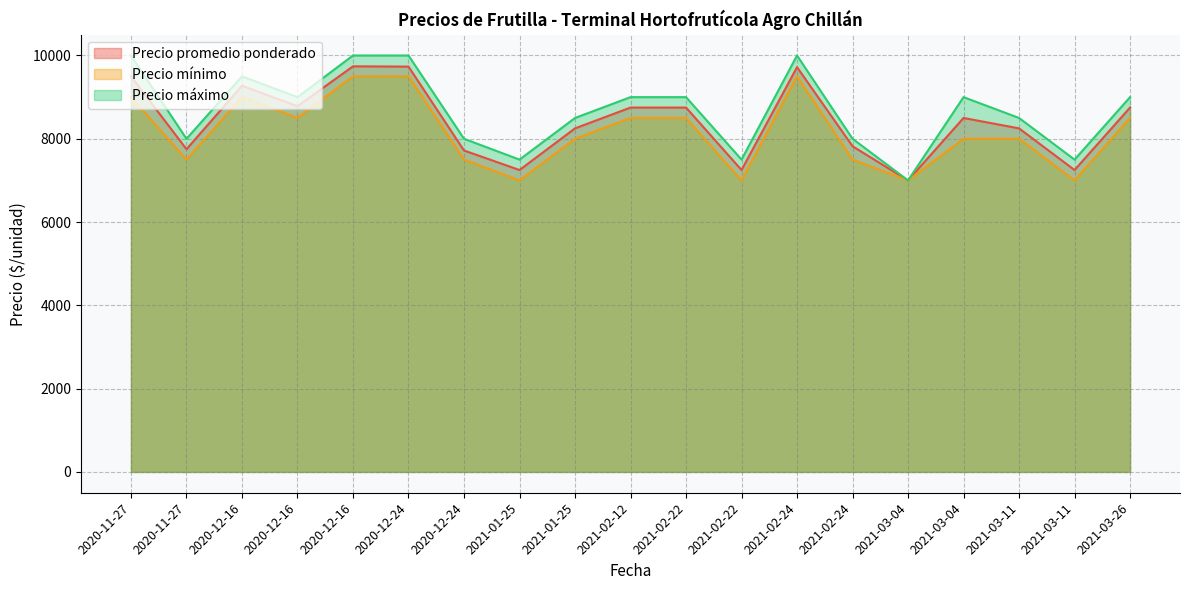

How many lines are shown in the chart?

3